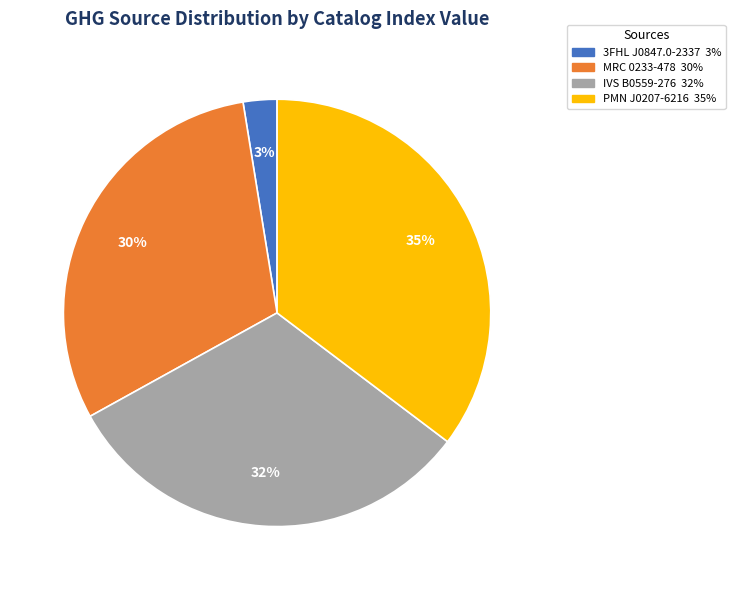

True or false: IVS B0559-276 accounts for 32% of the total.

True